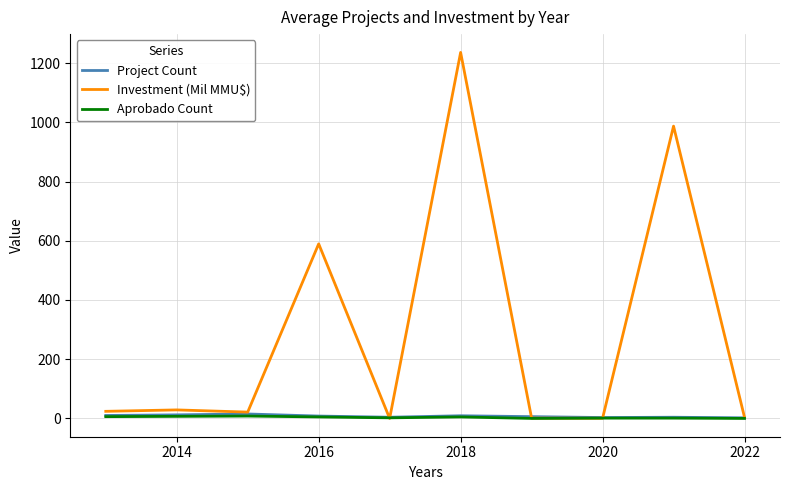

Which series has the widest spread of values?

Investment (Mil MMU$)